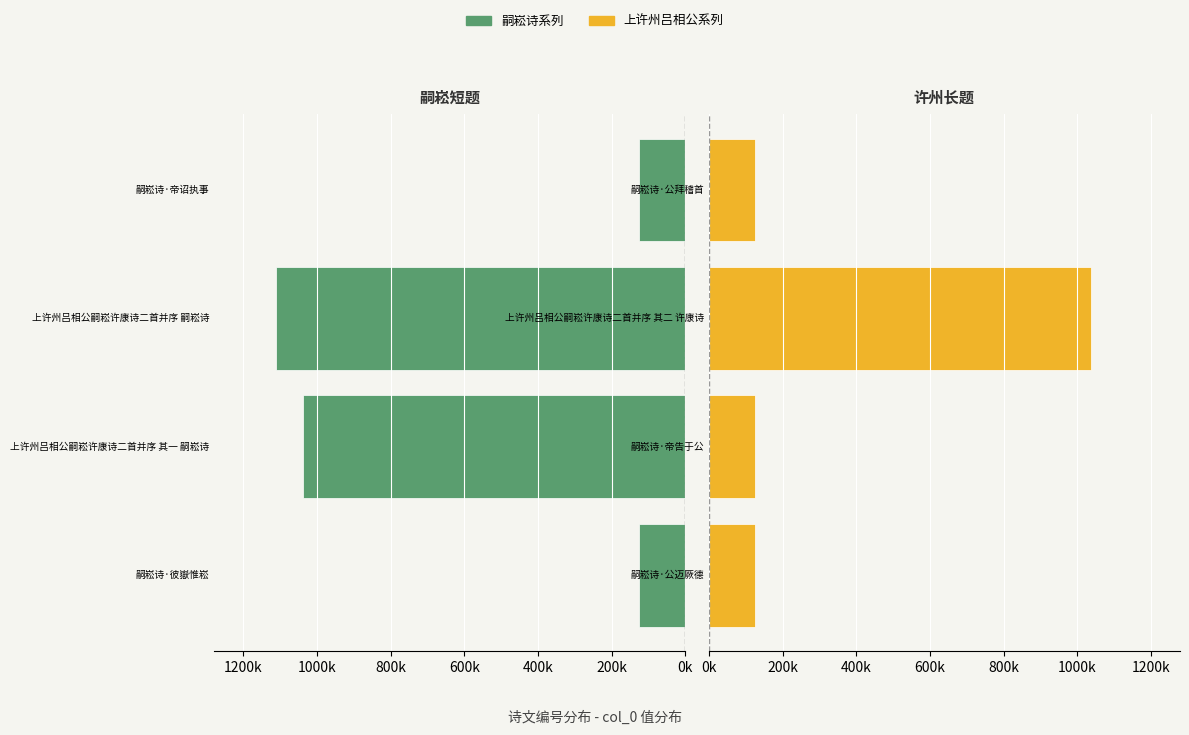

How many bars are there in each group?

2